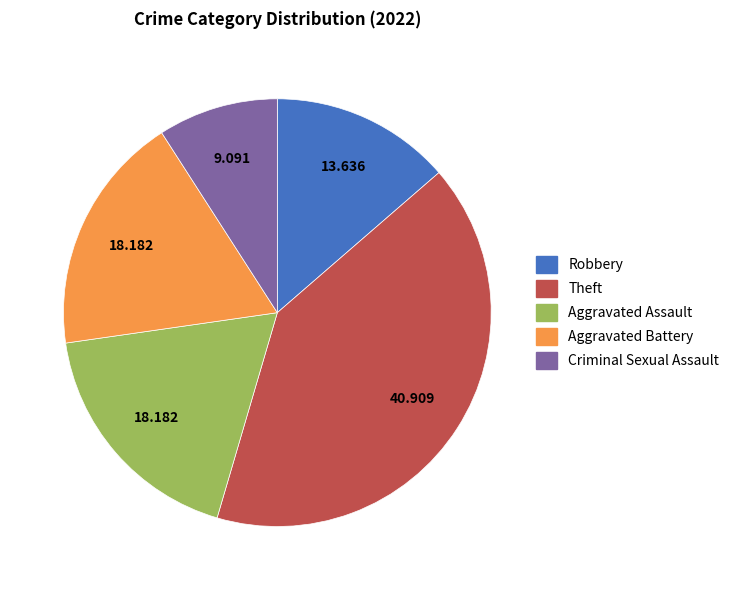

Is the sum of Theft and Robbery greater than half?

Yes